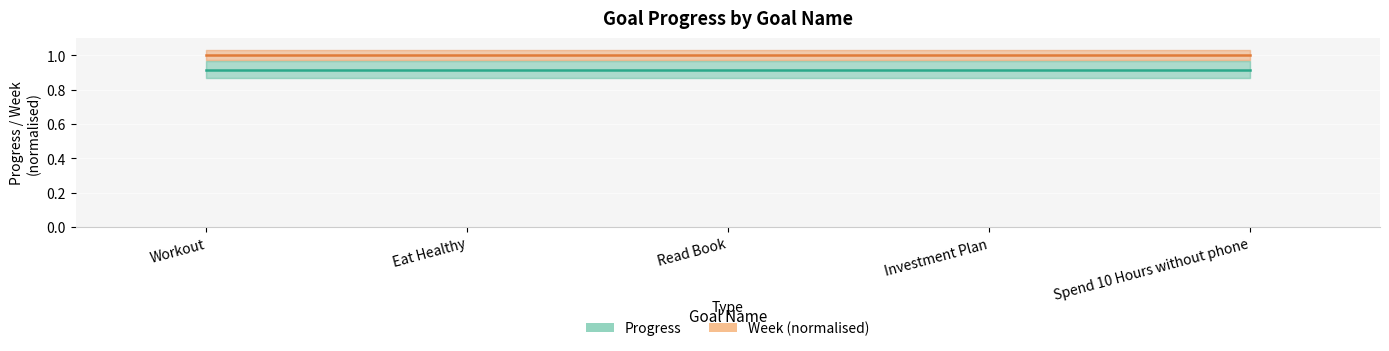

What is the sum of the Progress values at Workout and Investment Plan?

1.8